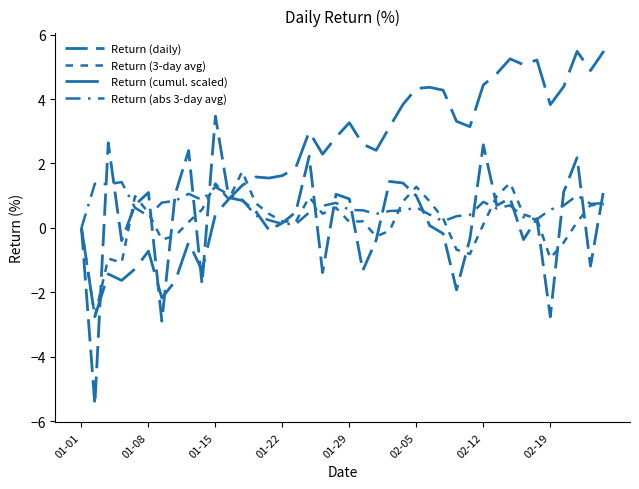

How many distinct data groups are displayed?

4